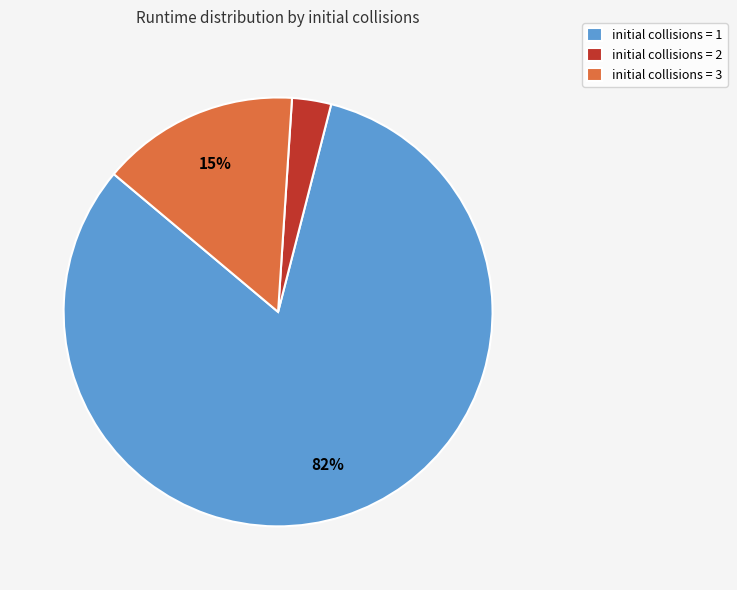

To the nearest percent, what is the average slice percentage?

33%